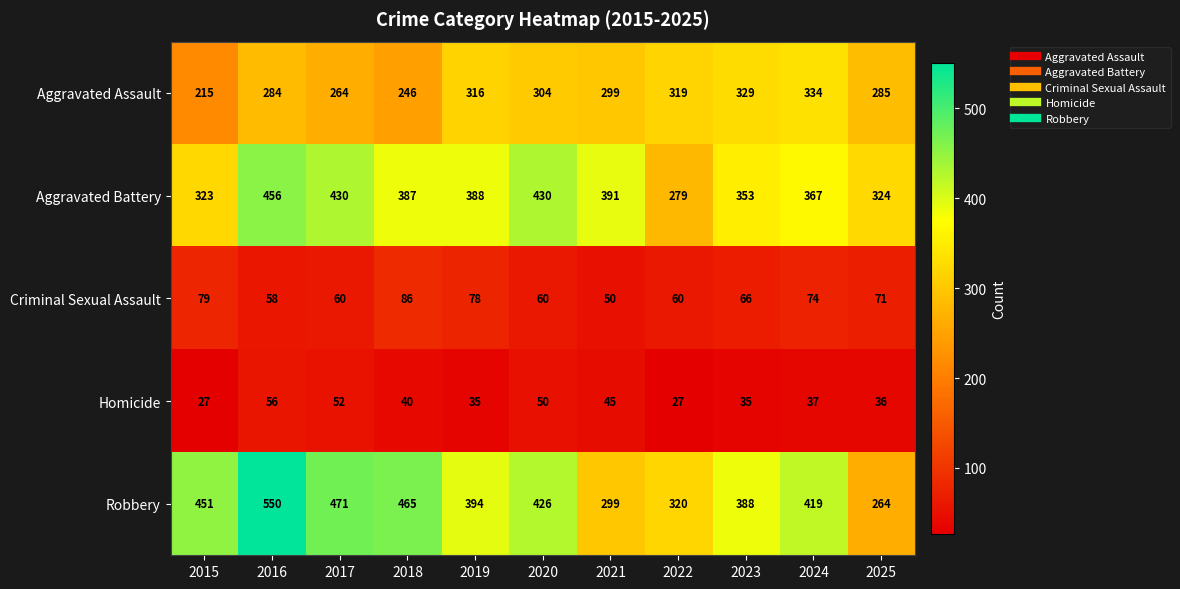

What is the maximum value for Aggravated Battery?

456